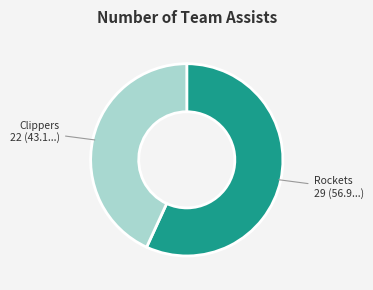

Is the sum of Clippers and Rockets greater than half?

Yes